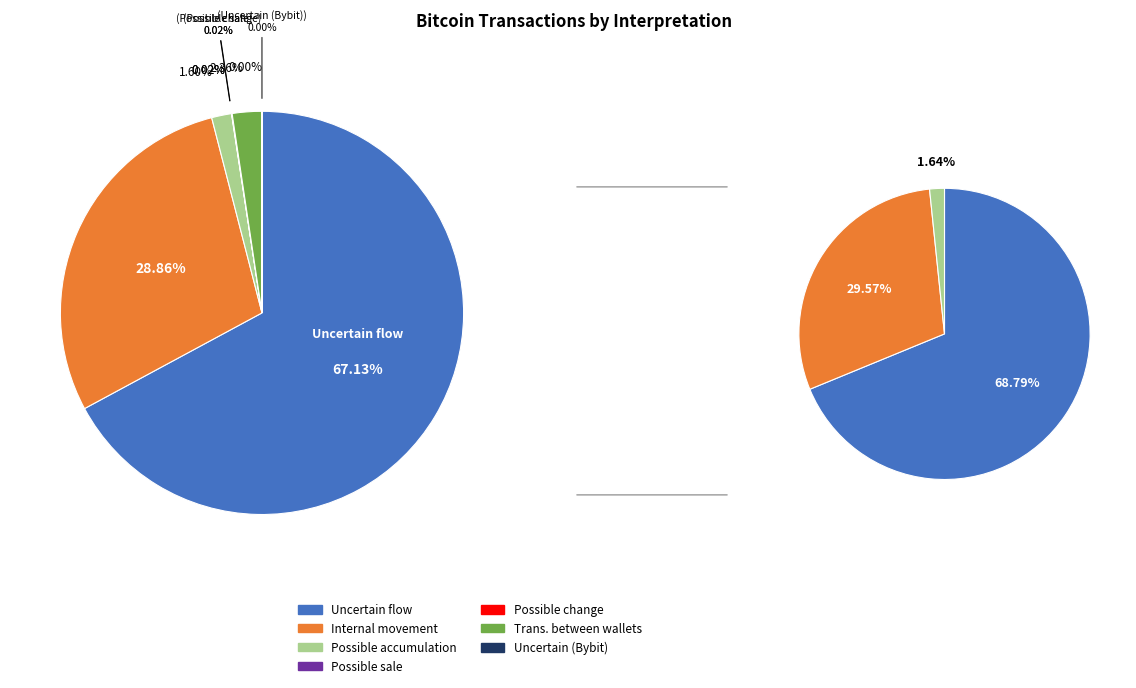

Count the number of slices in the pie.

7